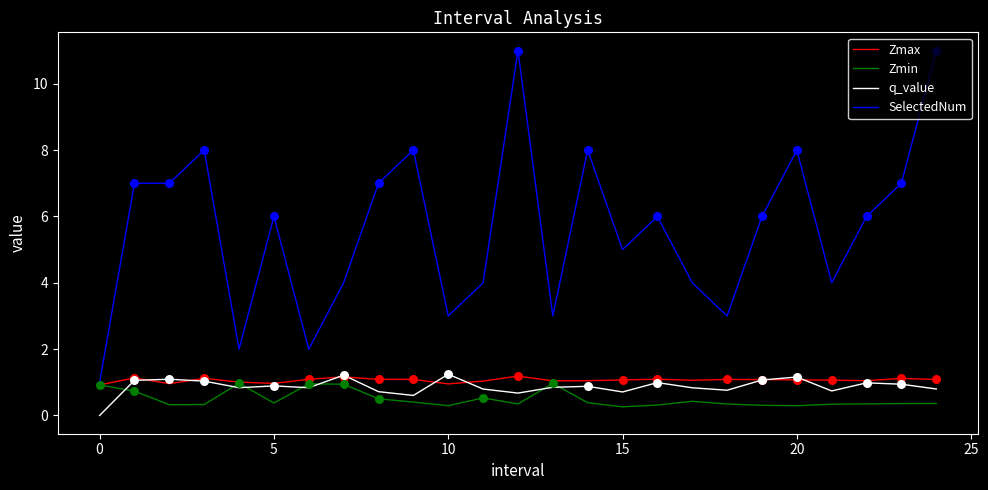

What are all the series names shown in the legend?

Zmax, Zmin, q_value, SelectedNum